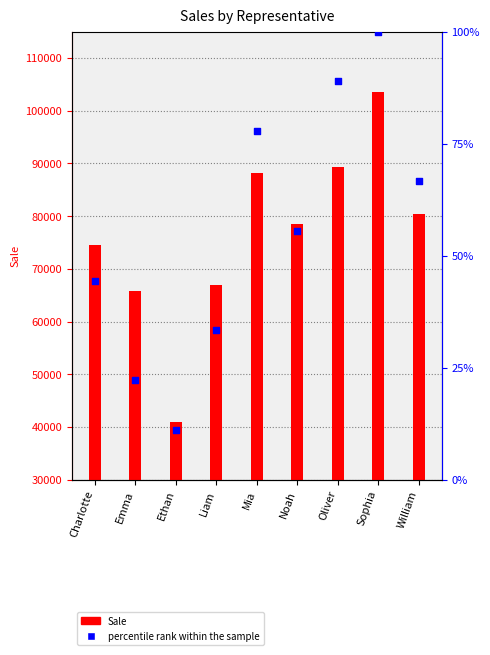

At how many categories does at least one series exceed 64987?

8